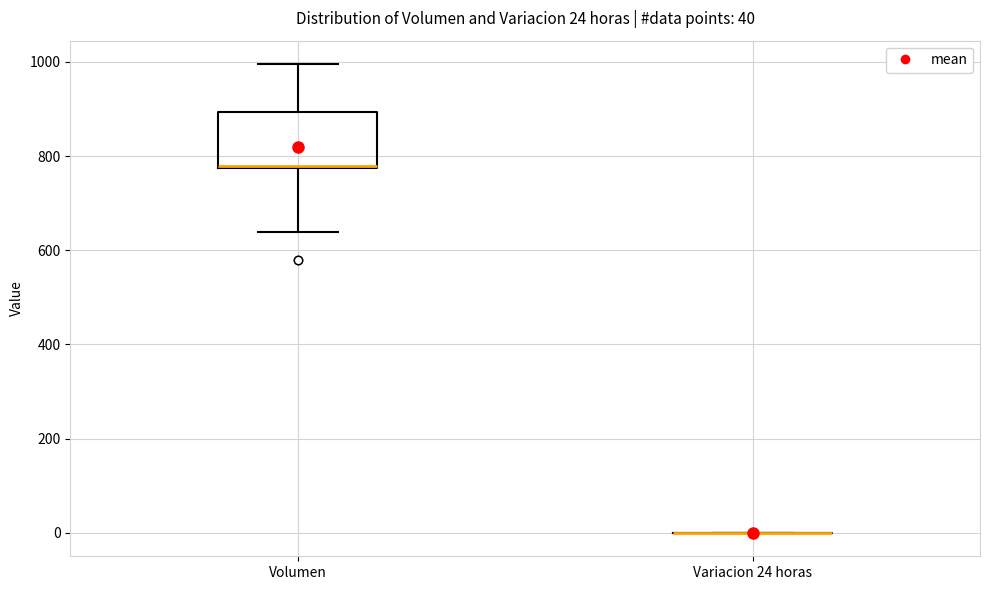

Comparing the boxes themselves (not the whiskers), which one is the tallest?

Volumen